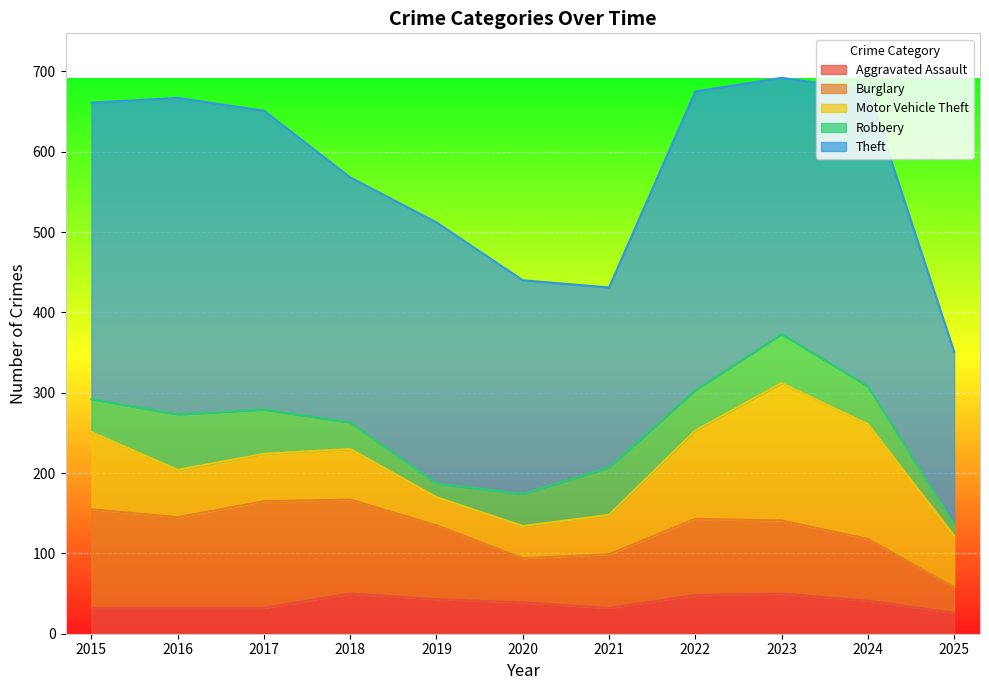

How many interior local valleys does the Burglary series have?

2